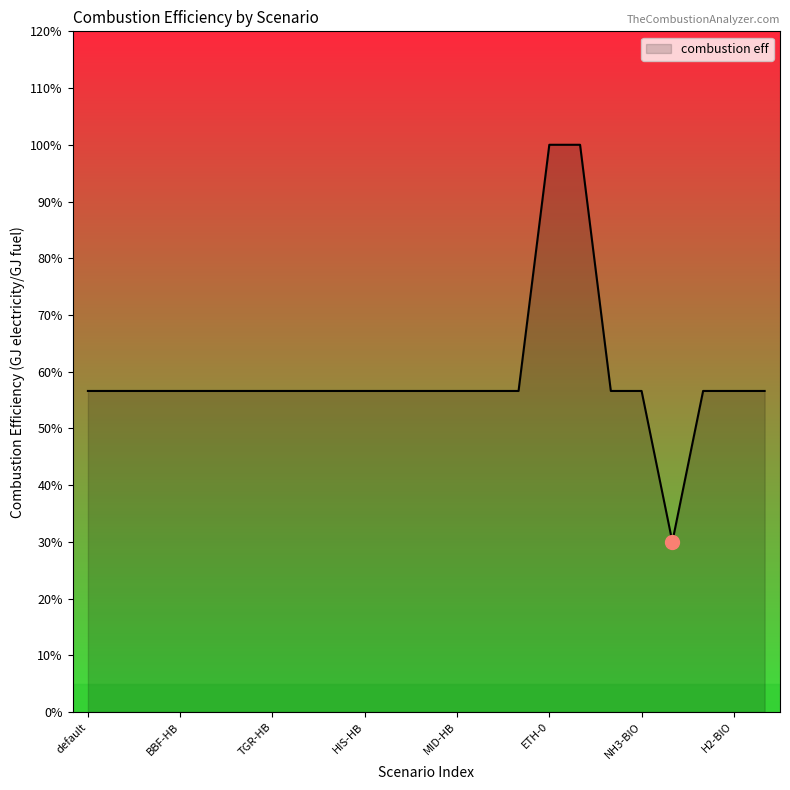

What is the smallest value displayed?

0.3